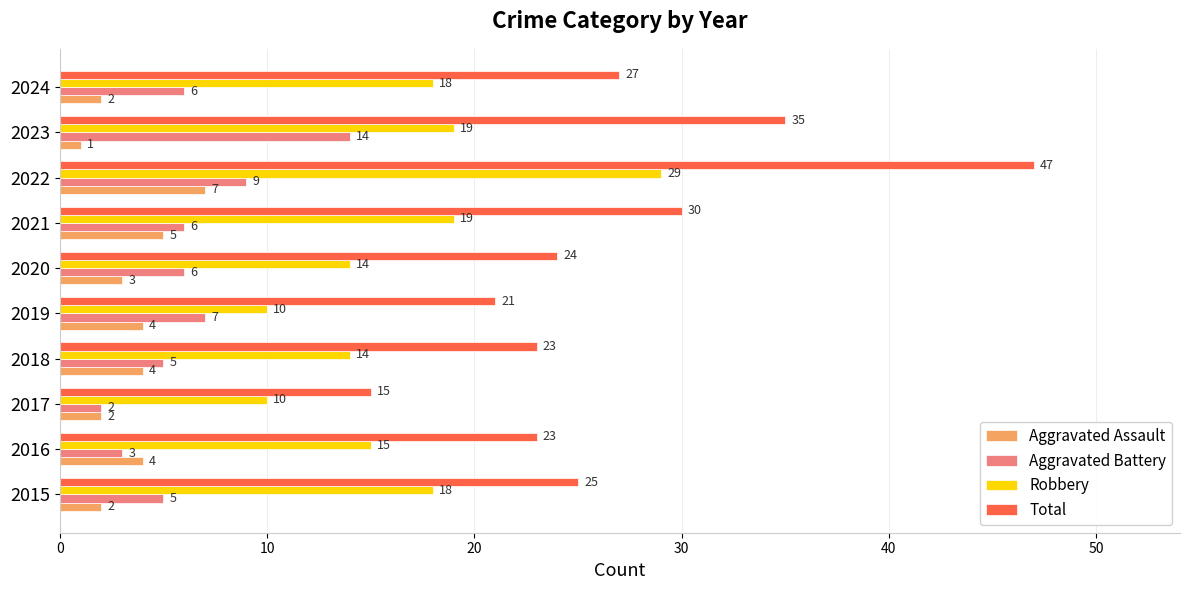

Which category has the lowest value in the Aggravated Assault series?

2023